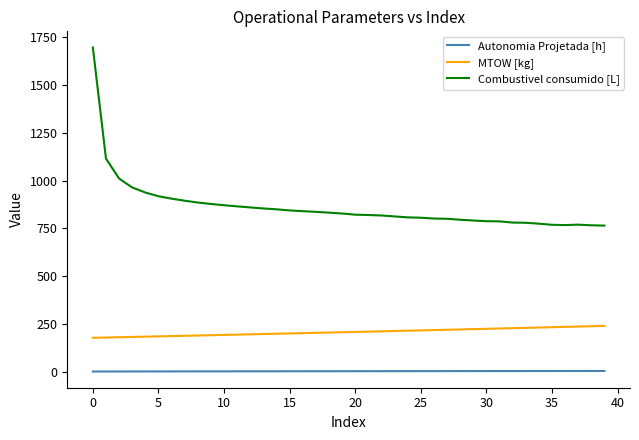

Which series has the largest total across all categories?

Combustivel consumido [L]